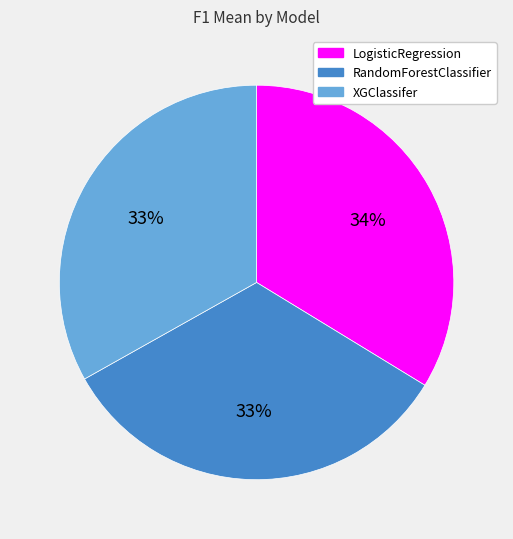

Which slice is the largest?

LogisticRegression